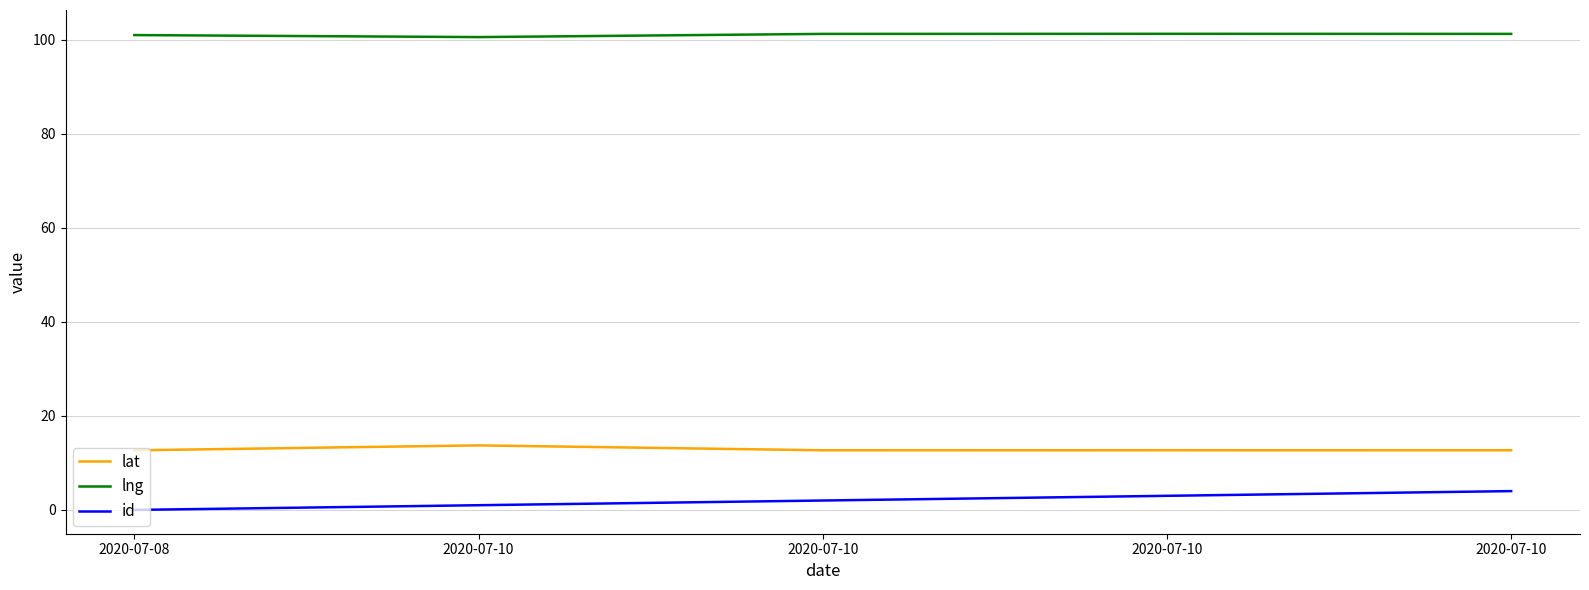

Reading left to right, extract all data points from this chart.

lat: 12.7	13.7	12.7	12.7	12.7
lng: 101.0	100.6	101.2	101.3	101.3
id: 0.0	1.0	2.0	3.0	4.0